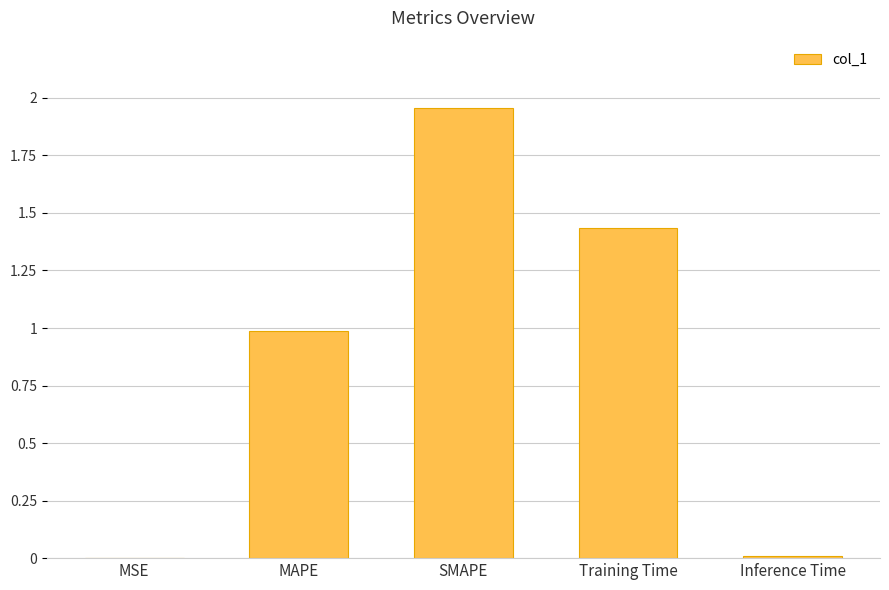

What is the sum of the values at SMAPE and MAPE?

2.9